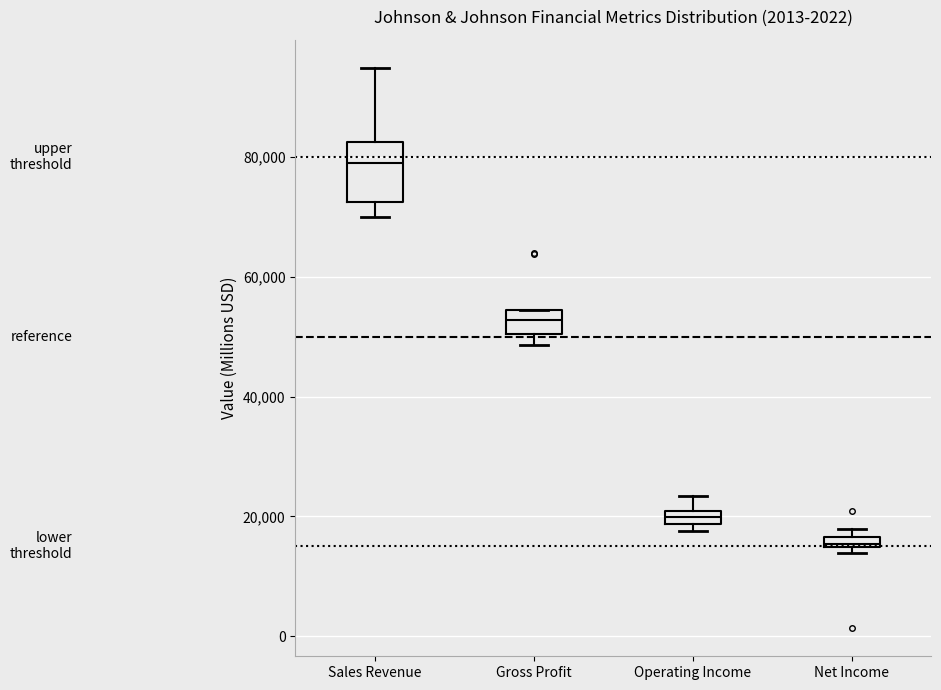

Where is the lower edge of the box for Gross Profit on the y-axis? The values are not printed on the chart, so give them approximately, as read against the axis.

50000